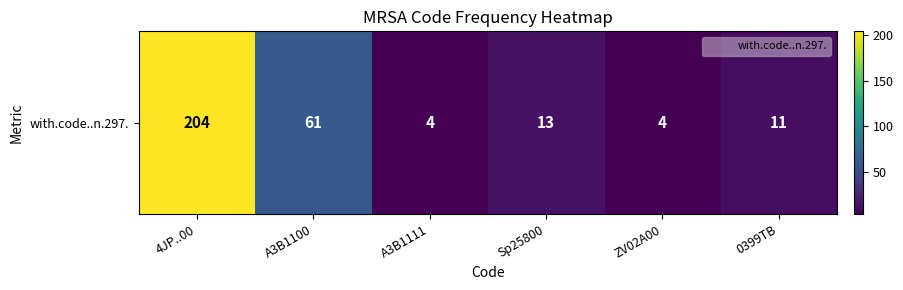

Reading left to right, transcribe all the data shown in this chart.

204	61	4	13	4	11